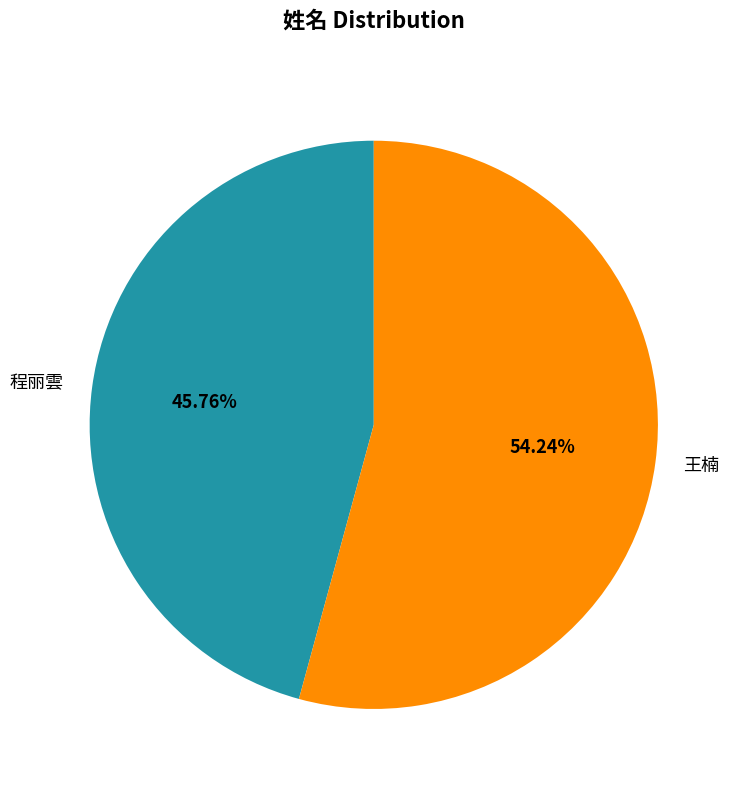

What percentage is the 程丽雲 slice, to the nearest percent?

46%